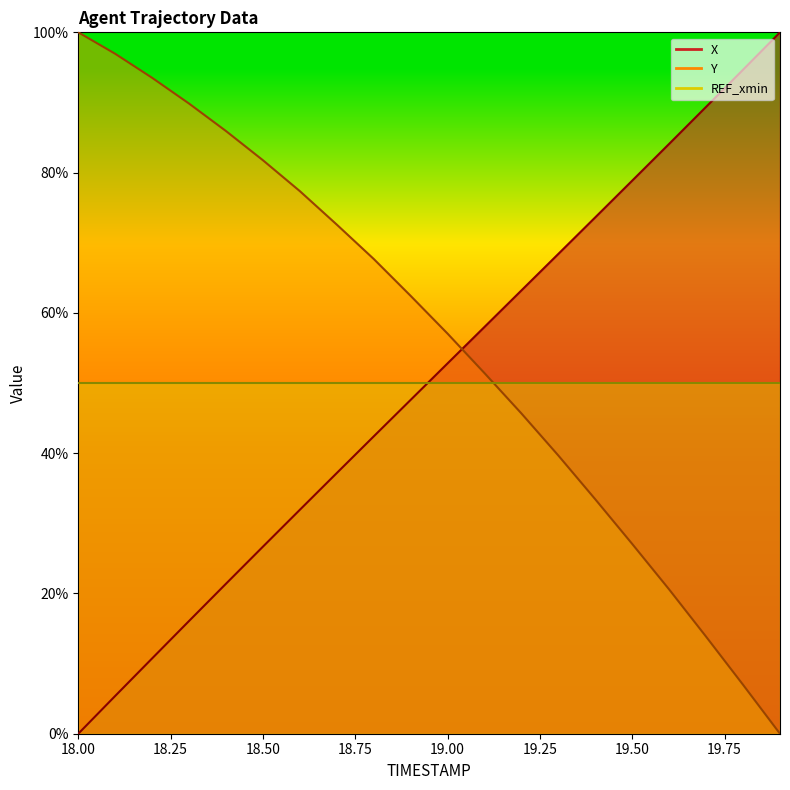

What is the greatest value displayed?

100.0